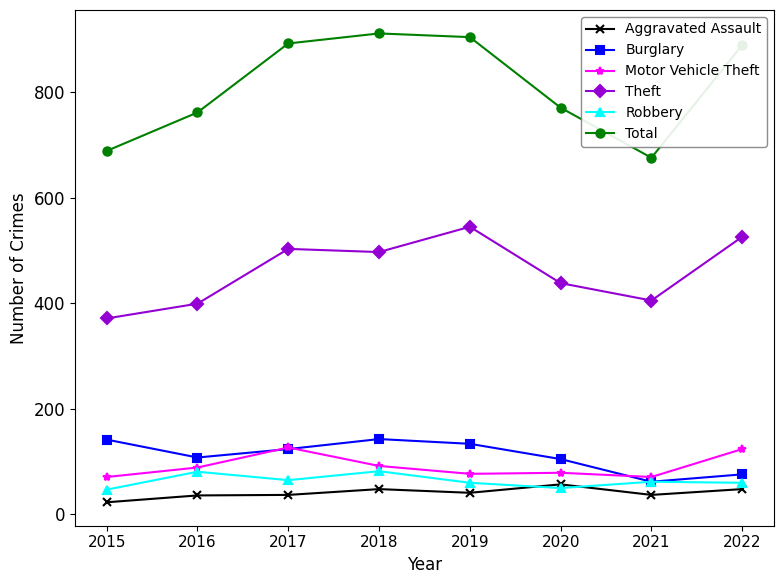

What is the difference between the Motor Vehicle Theft values at 2020 and 2017?

48